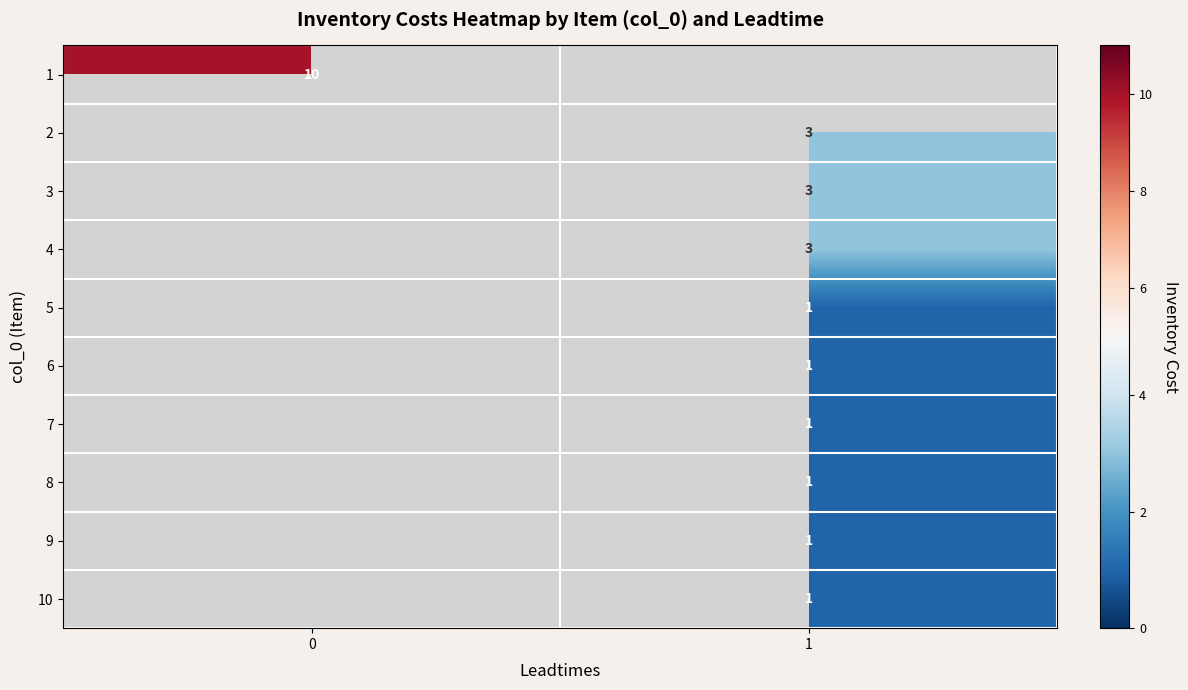

The value of 1 at 0 is 6. True or false?

False